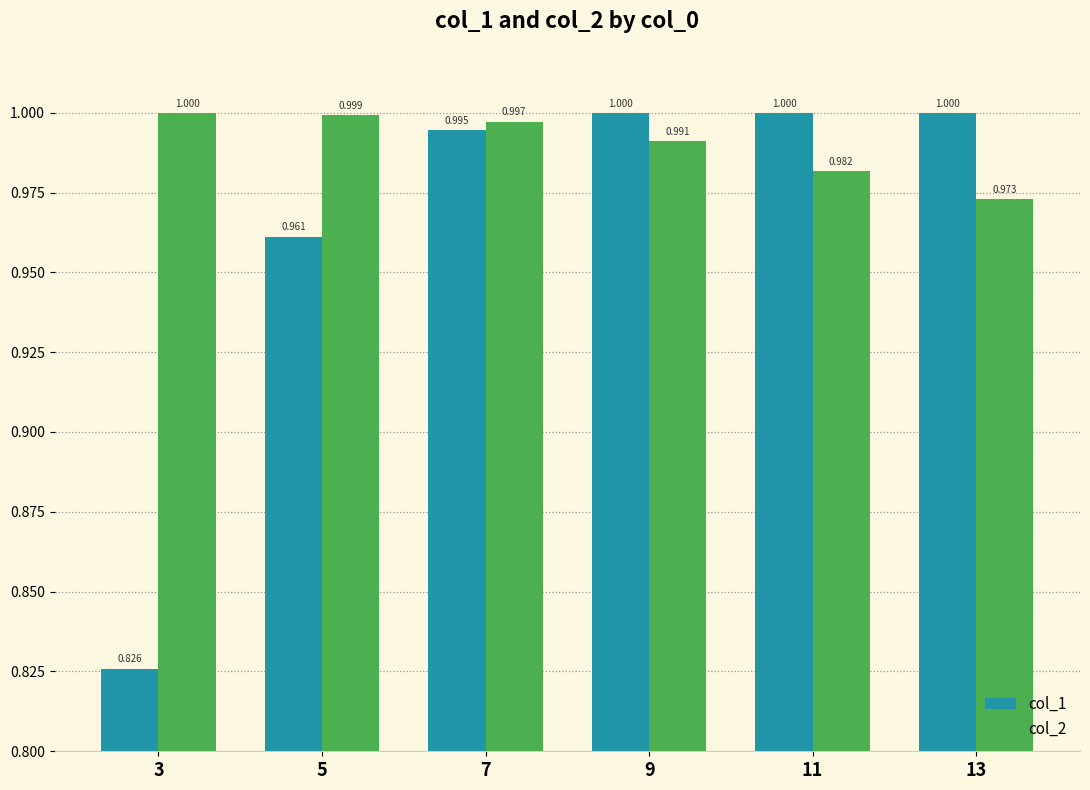

What are all the series names shown in the legend?

col_1, col_2